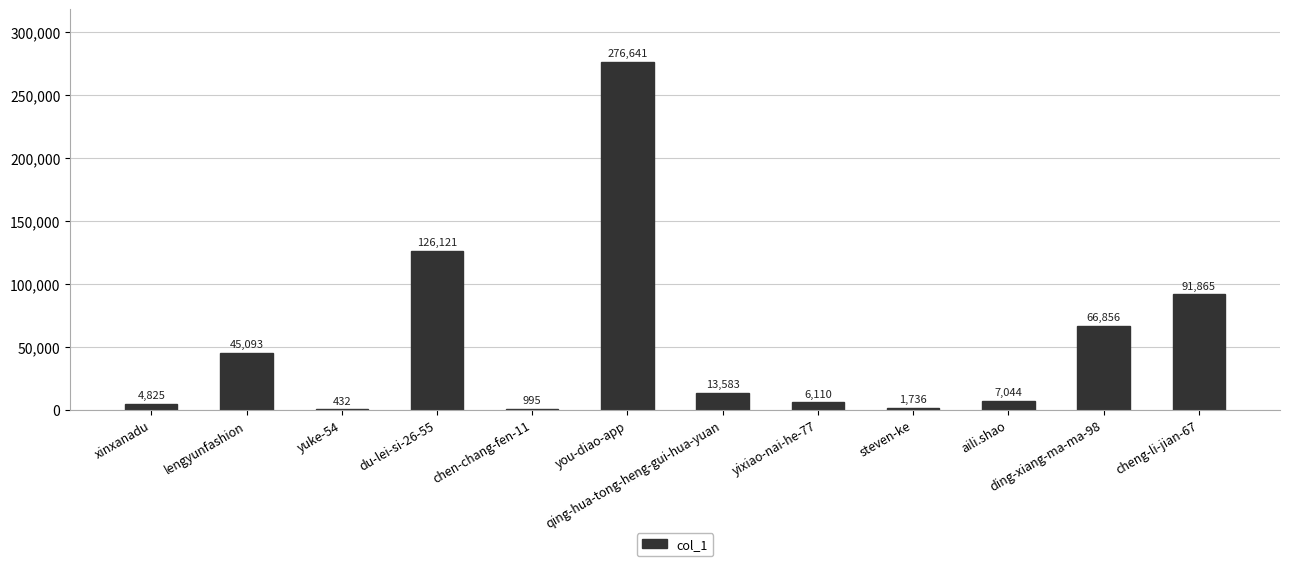

True or false: the data shows 68406 at du-lei-si-26-55.

False